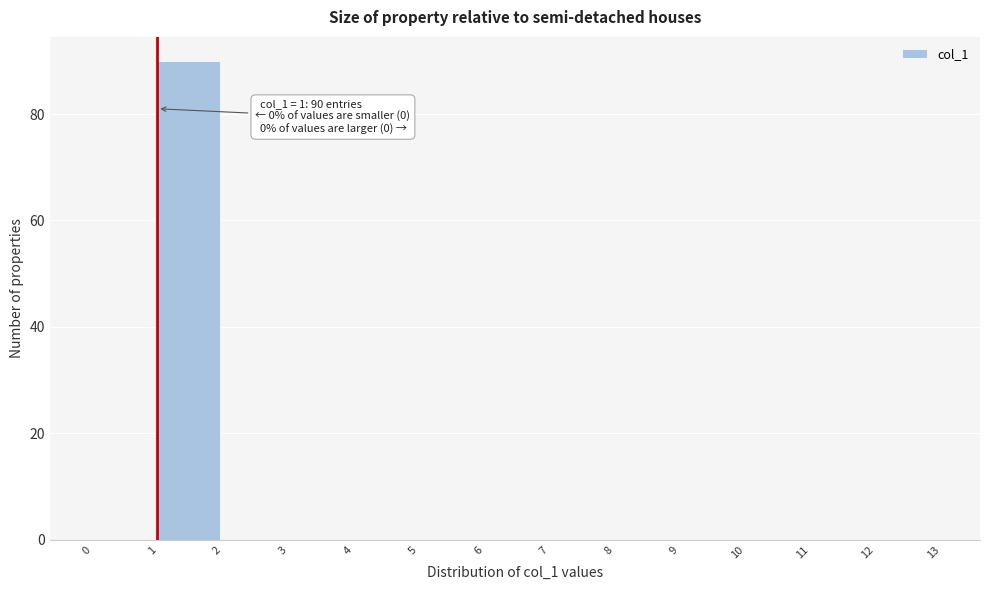

Over which range of the x-axis is the bar tallest?

1 to 2